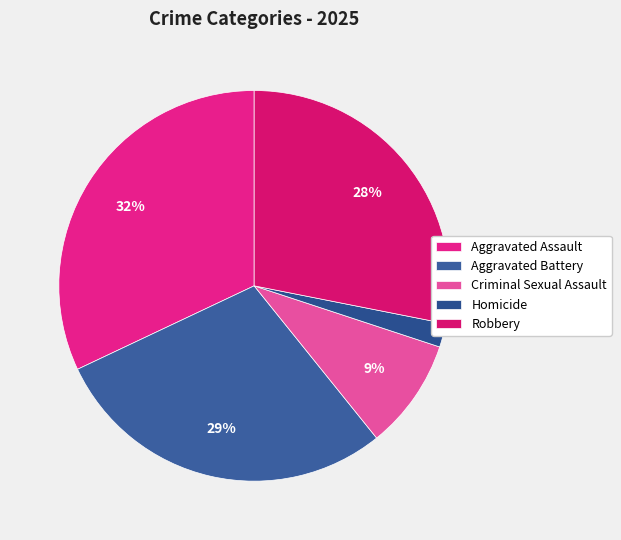

What percentage do Aggravated Battery and Criminal Sexual Assault together represent?

37.9%